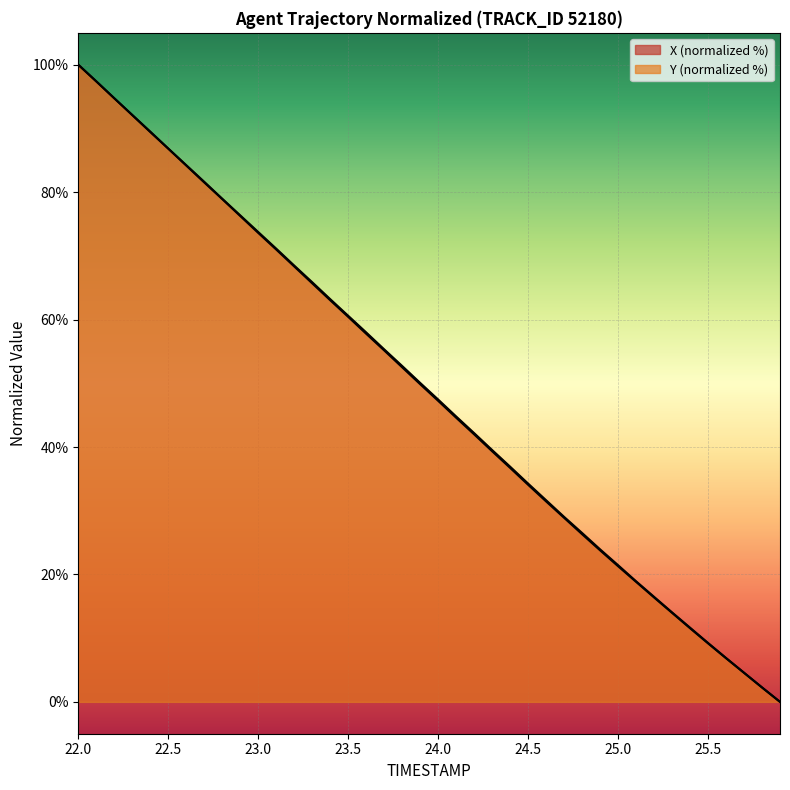

What is the average value of the X series?

49.0